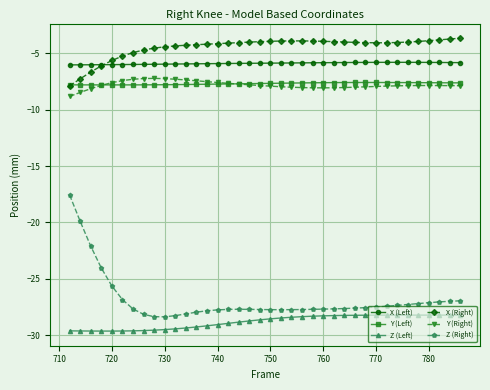

Which series has the widest spread of values?

Z (Right)